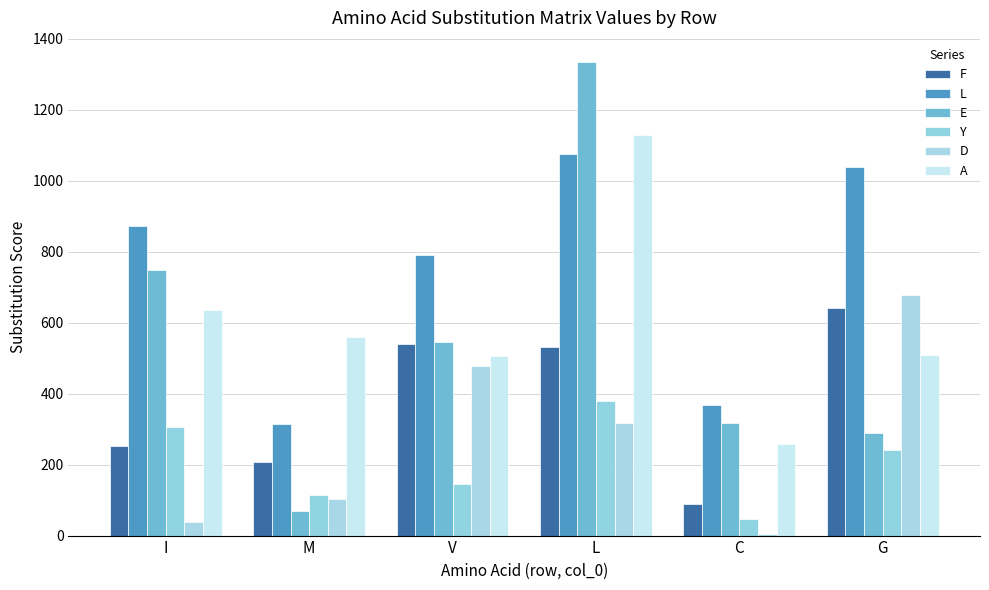

Which series has the largest total across all categories?

L